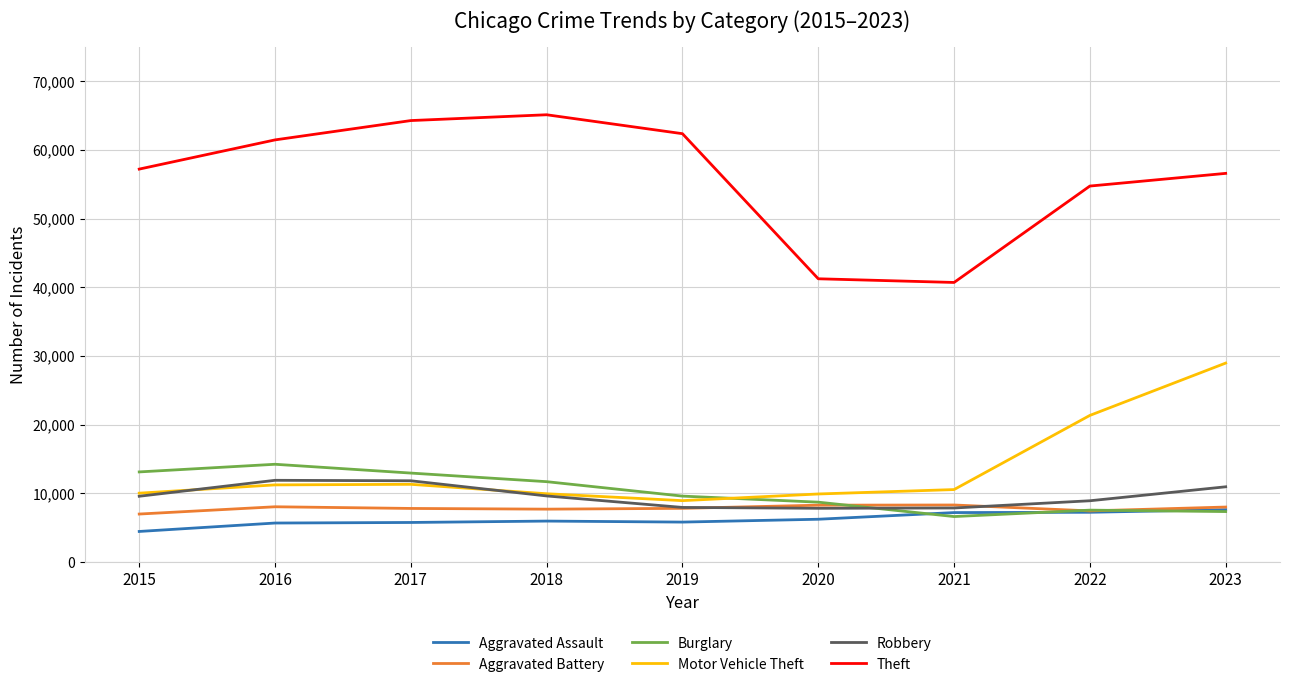

What is the smallest value displayed?

4471